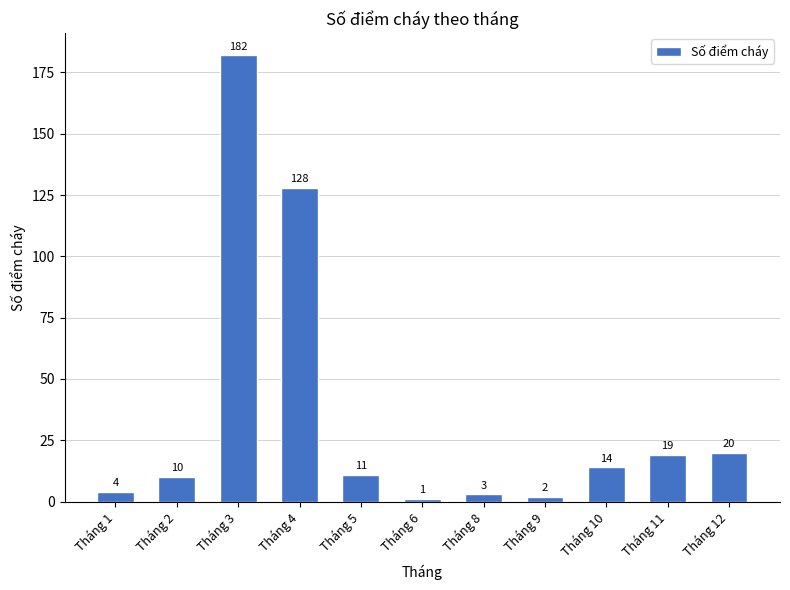

How many series are shown in this chart?

1